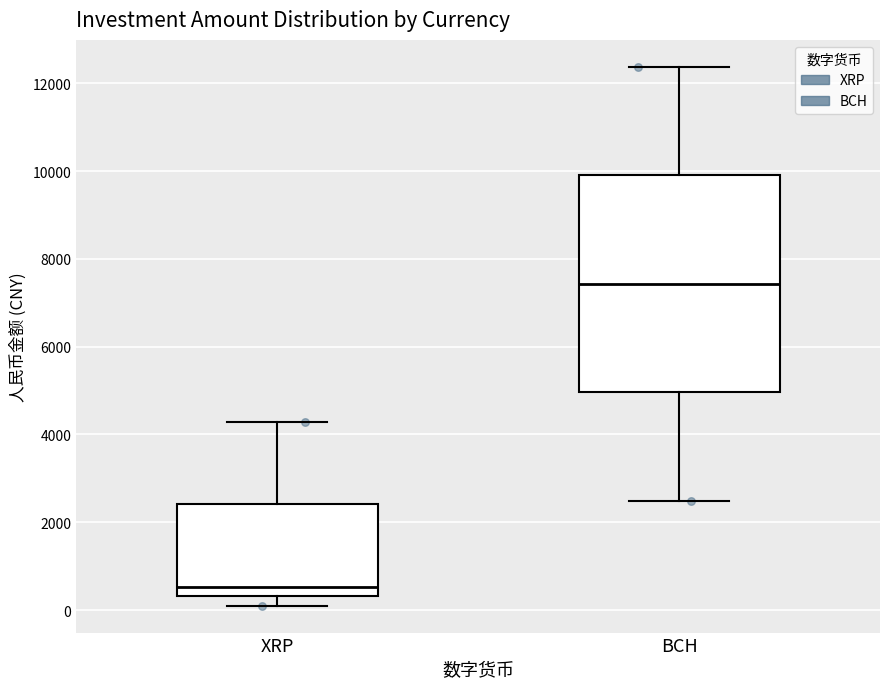

Reading left to right, transcribe this box plot: for each box, give where its median line is, the range the box spans, and where its two whiskers end, as read against the y-axis. The values are not printed on the chart, so give them approximately, as read against the axis.

XRP: median 600, box 400 to 2400, whiskers 0 to 4200
BCH: median 7400, box 5000 to 10000, whiskers 2400 to 12400